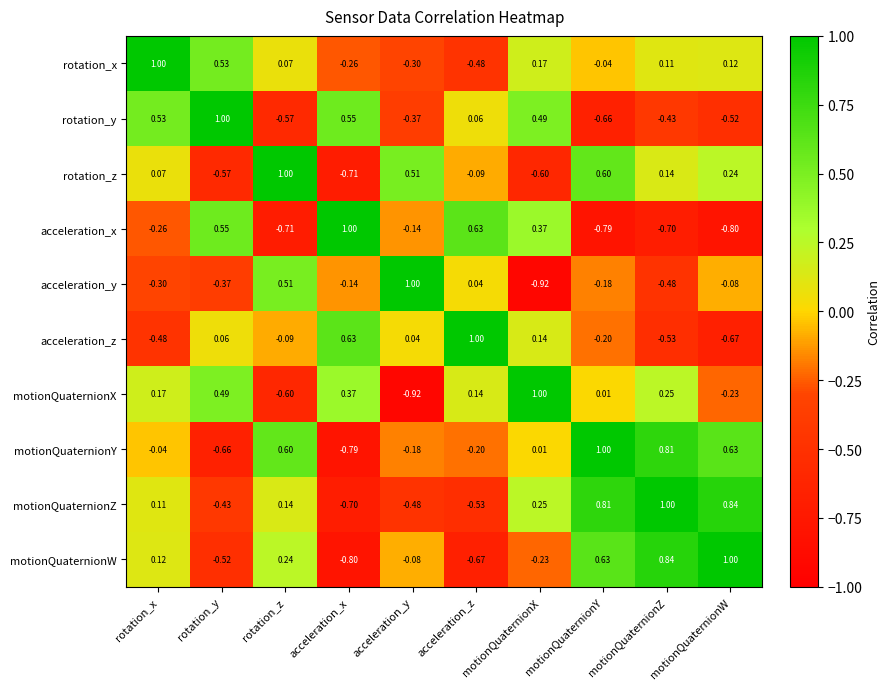

Rank the series at acceleration_z from highest to lowest value.

acceleration_z, acceleration_x, motionQuaternionX, rotation_y, acceleration_y, rotation_z, motionQuaternionY, rotation_x, motionQuaternionZ, motionQuaternionW